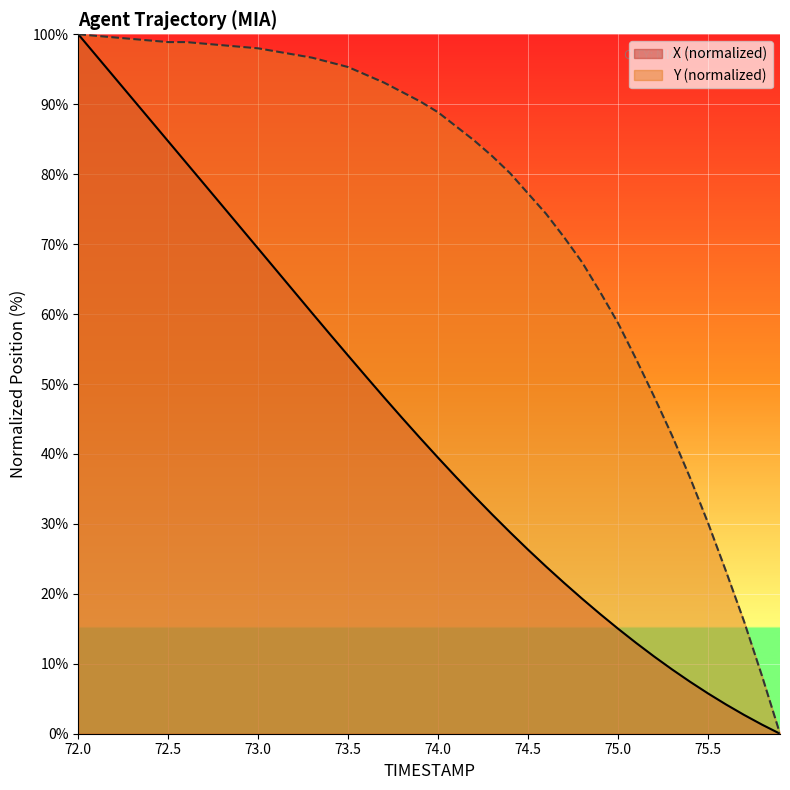

List the series in order of their overall mean, highest first.

Y (normalized), X (normalized)